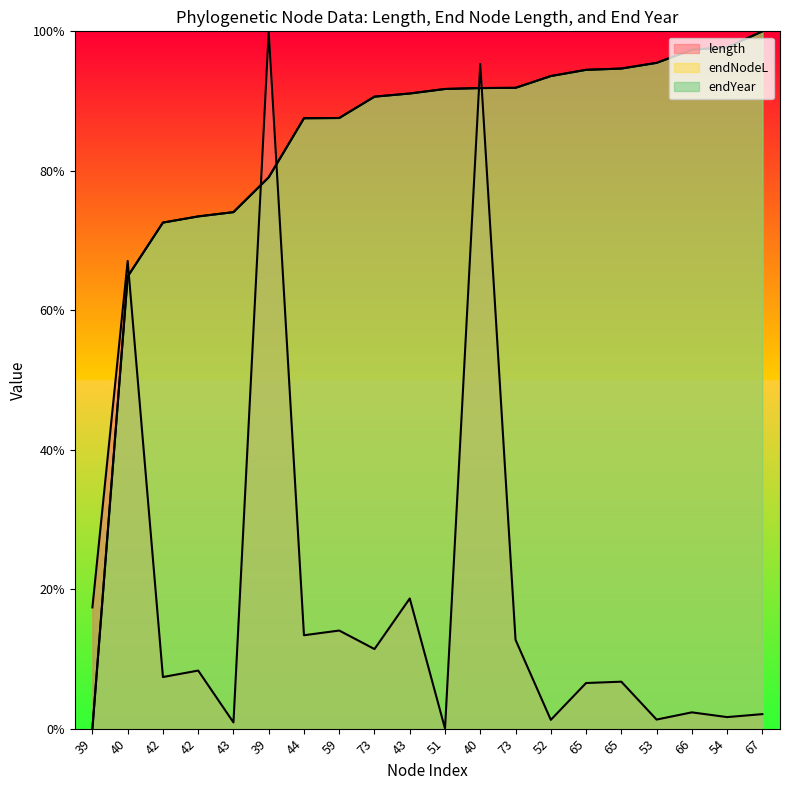

Between 42 and 39, which is larger?

39